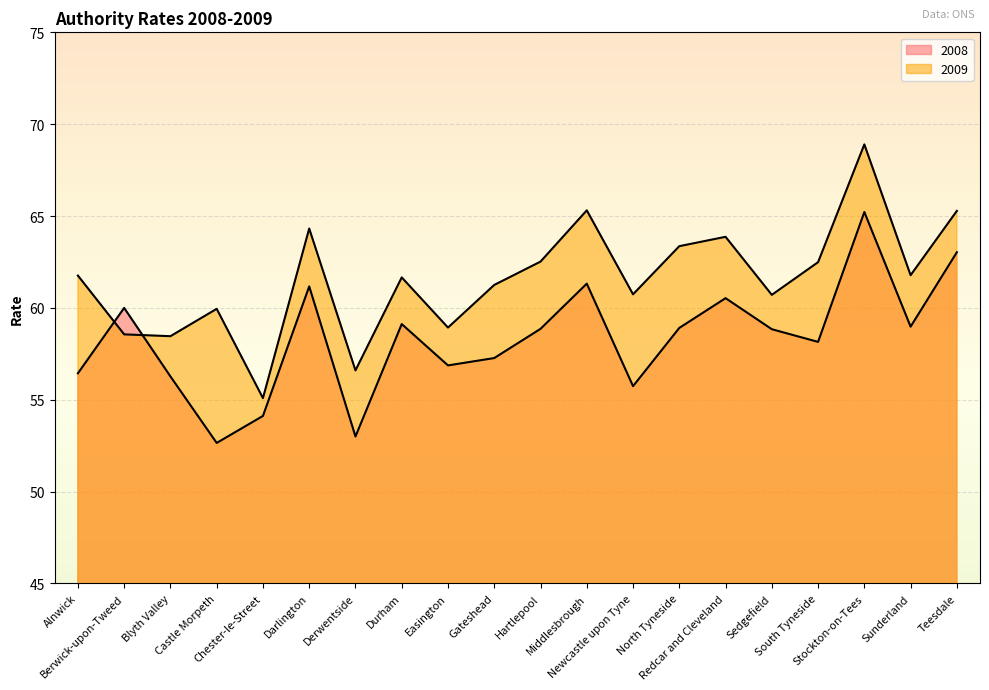

Which has a higher value, Blyth Valley or Berwick-upon-Tweed?

Berwick-upon-Tweed